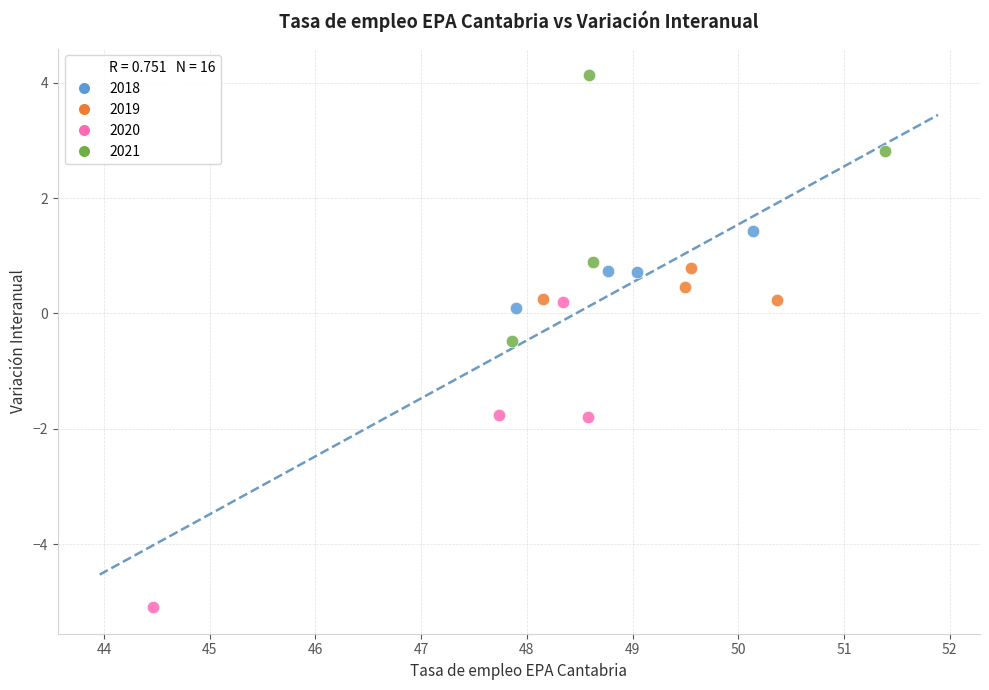

Which series reaches the minimum Y coordinate?

2020